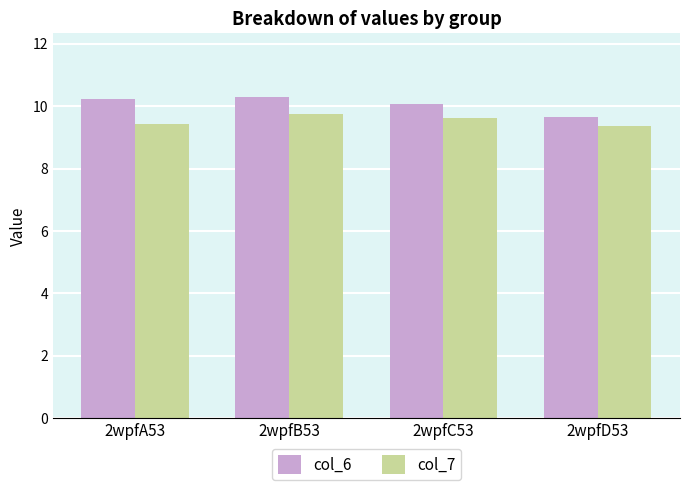

How many distinct data groups are displayed?

2